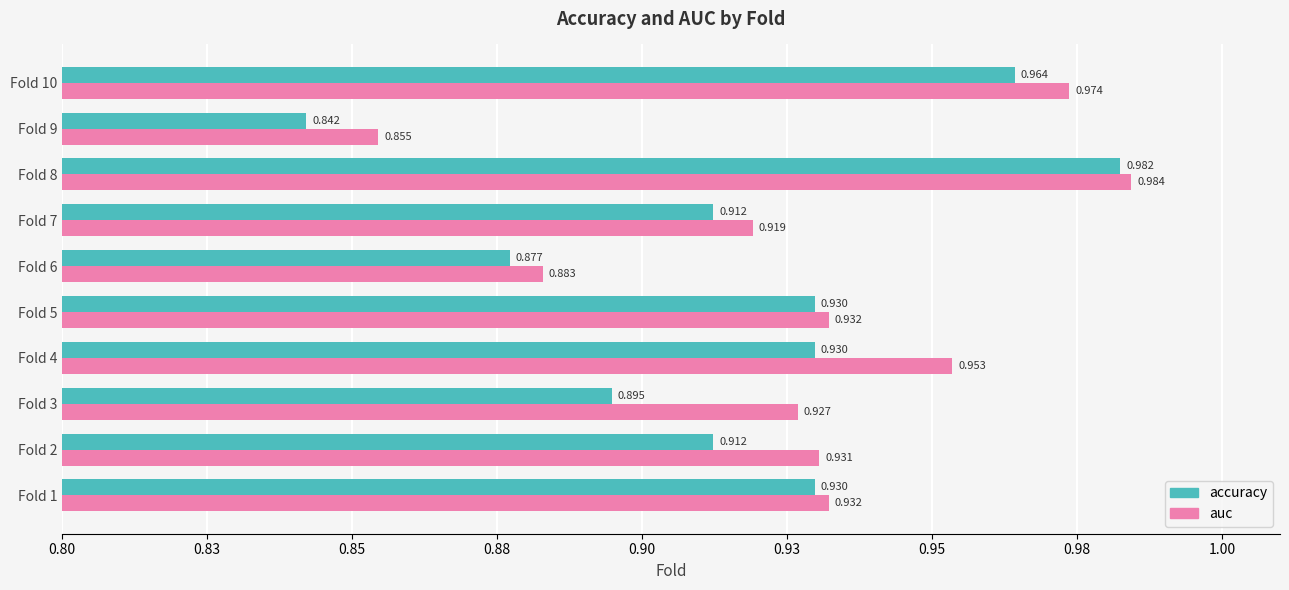

What is the average value of the accuracy series?

0.9